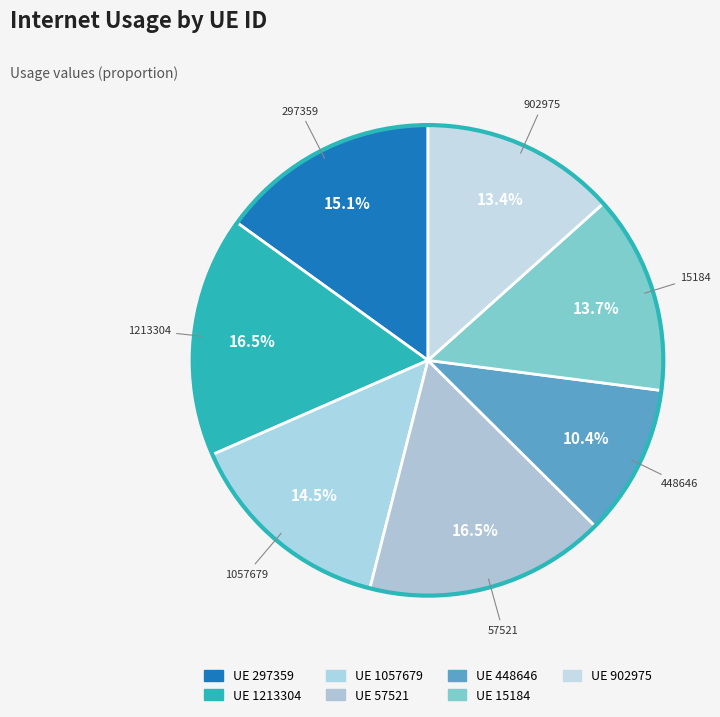

Combined, do 57521 and 15184 account for over 50%?

No